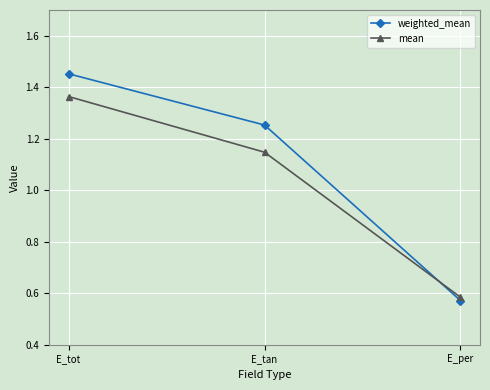

At which label does weighted_mean first exceed 1?

E_tot